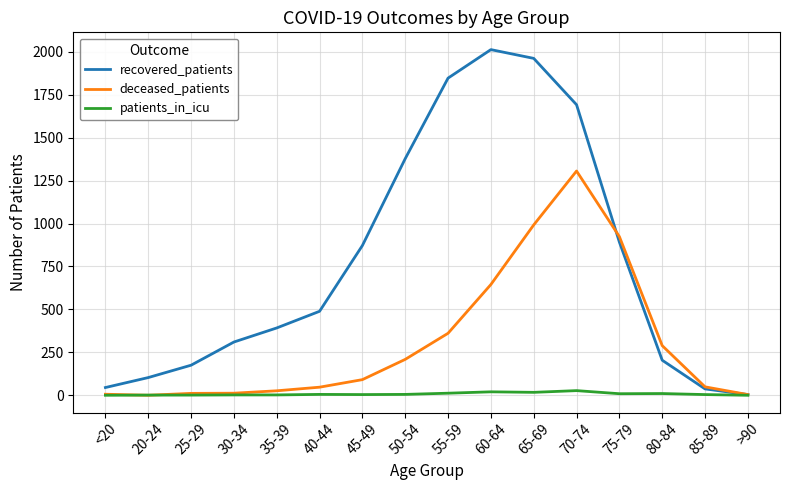

Which category has the highest value in the deceased_patients series?

70-74